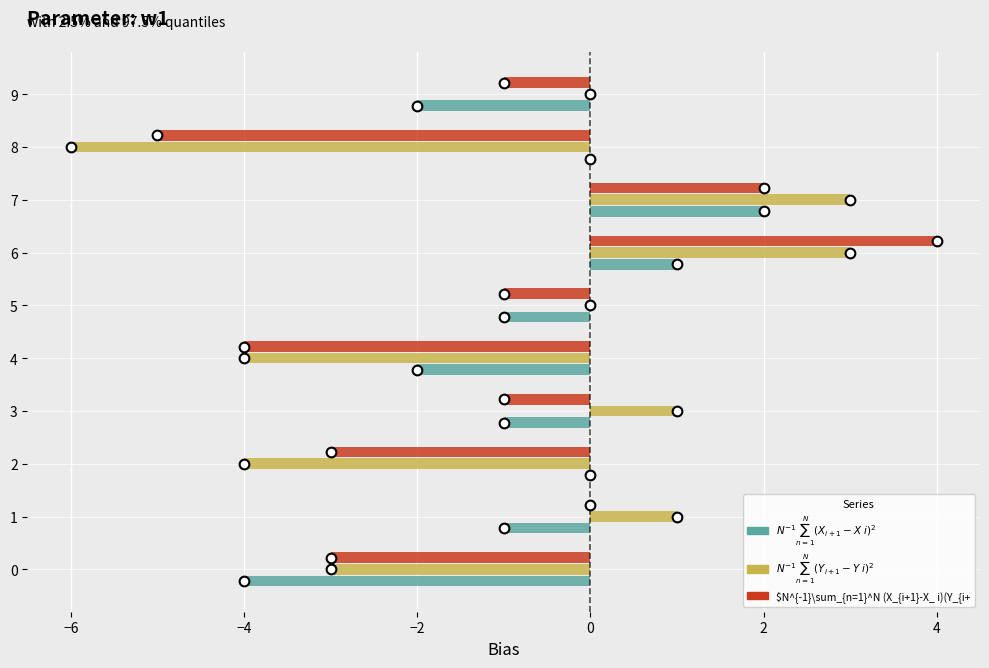

At which category does the chart reach its peak across all series?

6